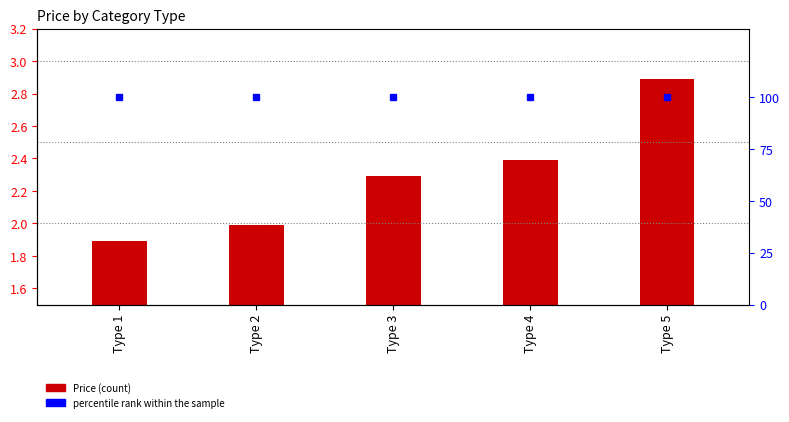

What is the smallest value displayed?

1.9